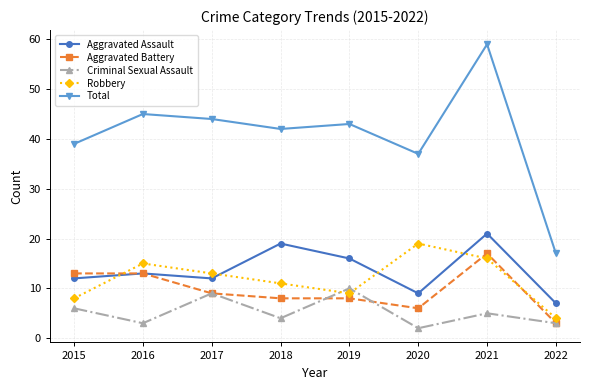

Is it true that Aggravated Assault equals 9 at 2020?

True